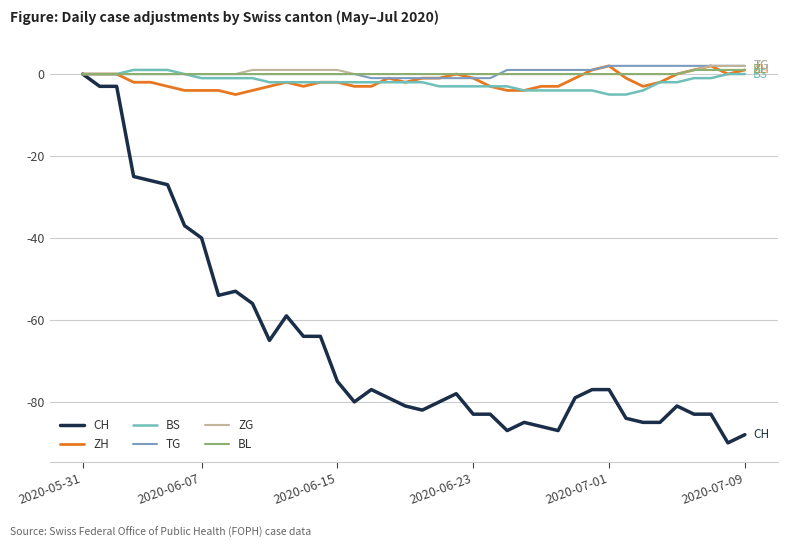

Does the chart have visible grid lines?

Yes